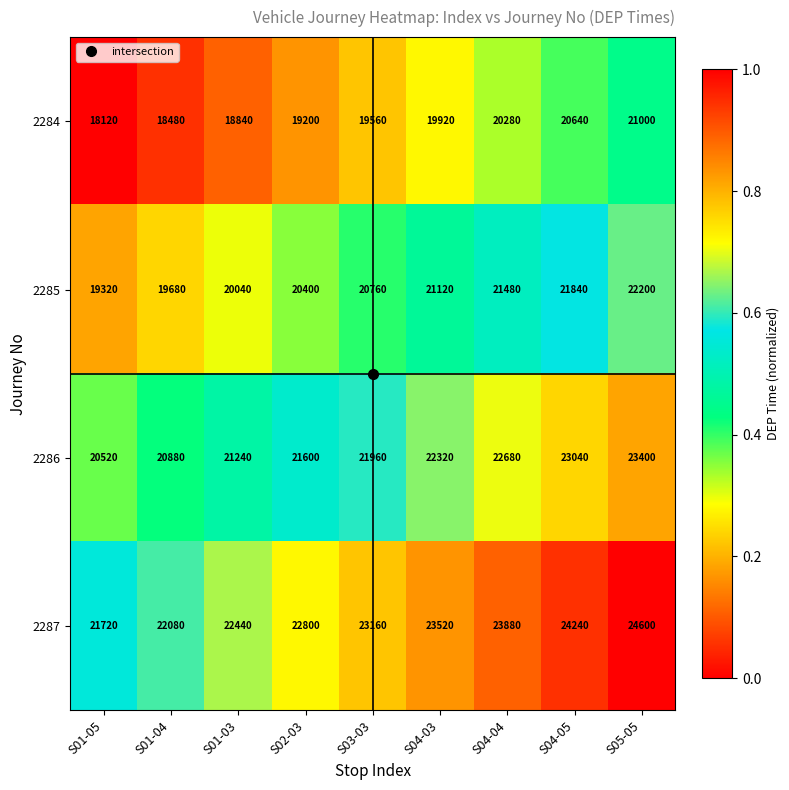

At S01-03, list the series in order from smallest to largest.

2284, 2285, 2286, 2287